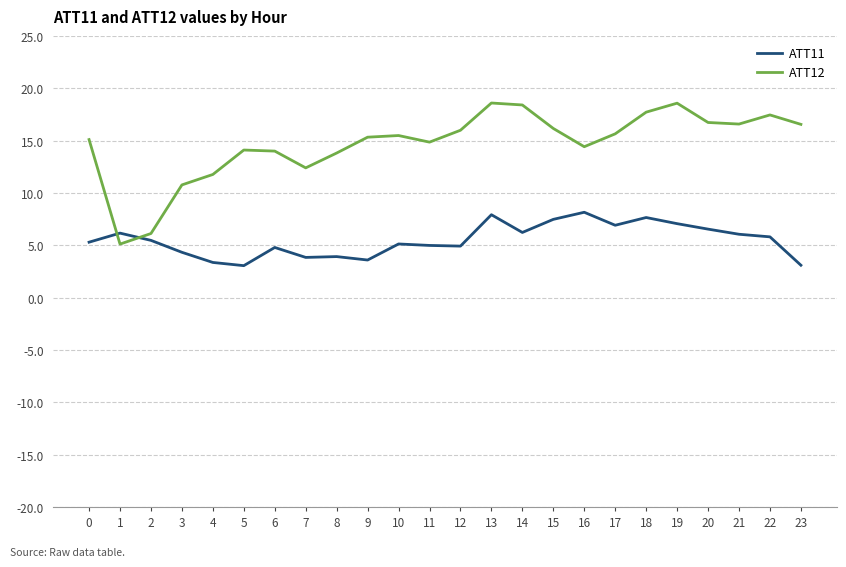

Is the value of ATT11 at 18 greater than the value of ATT12 at 14?

No